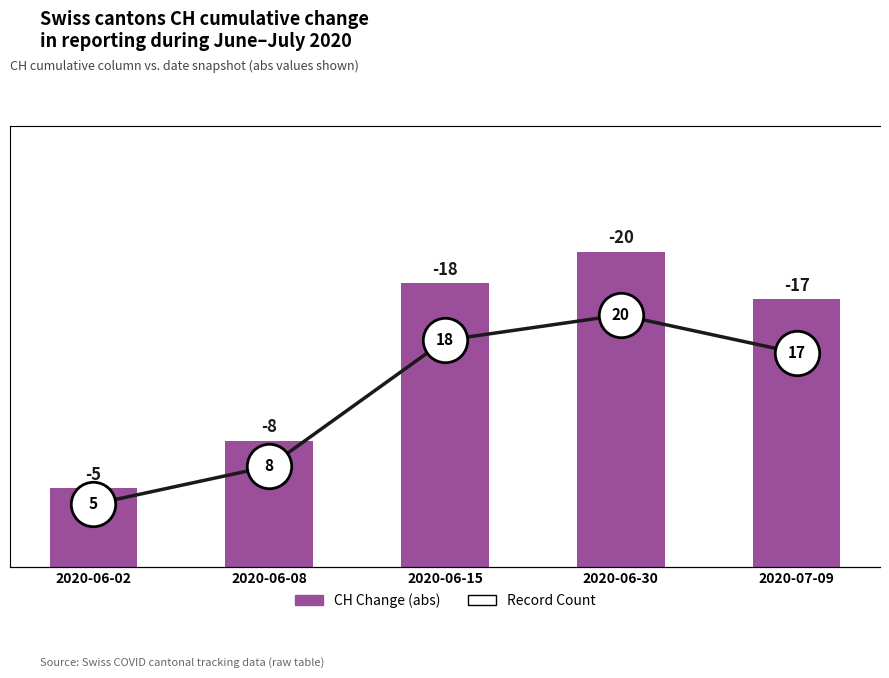

List the series in order of their peak value, highest first.

Total CH Change (abs), Number of Records